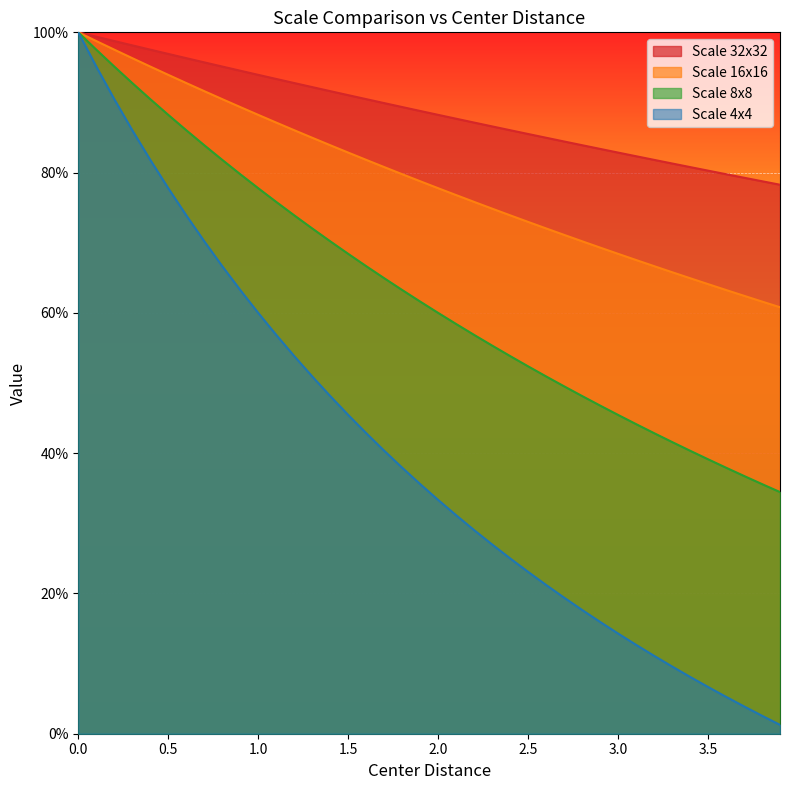

True or false: Scale 8x8 and Scale 32x32 intersect in this chart.

False